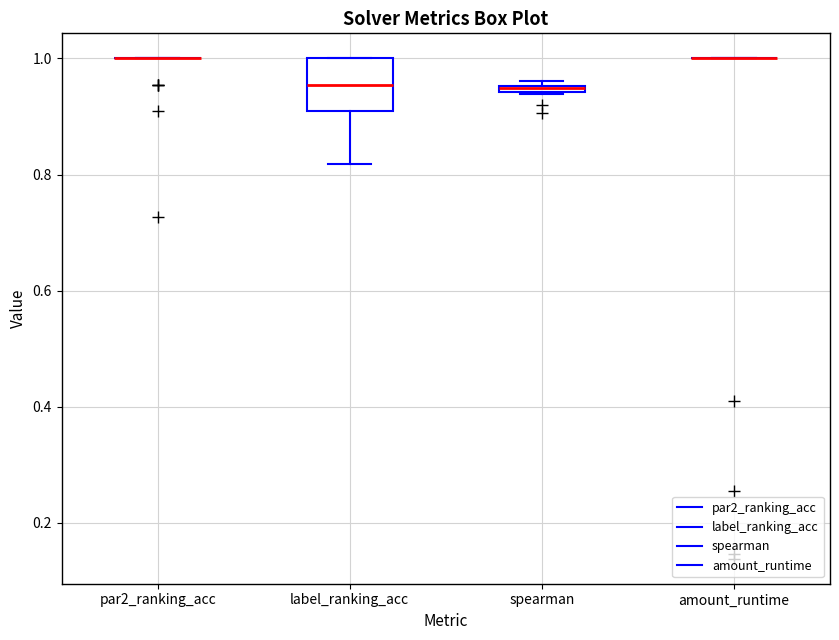

Comparing the boxes themselves (not the whiskers), which one is the tallest?

label_ranking_acc